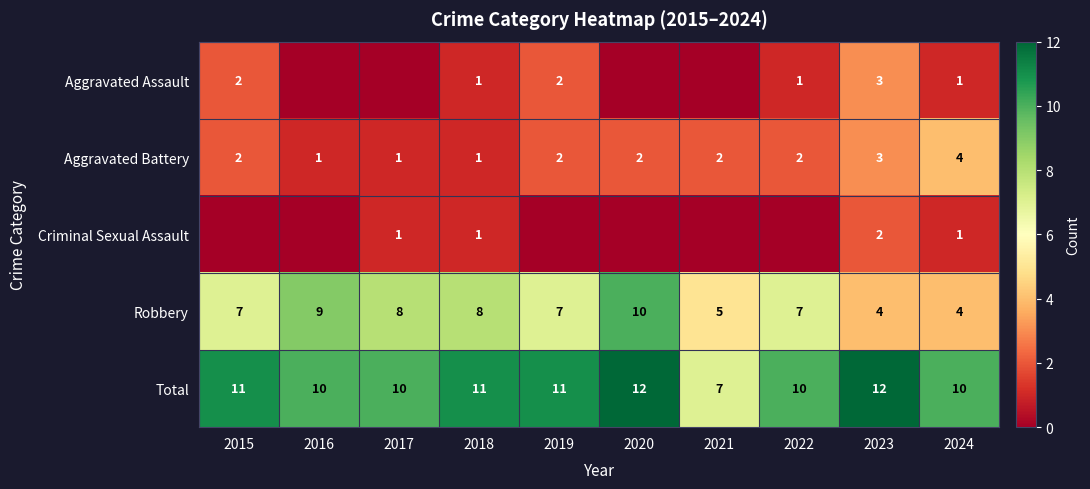

Which has a higher value, 2016 or 2017?

2016